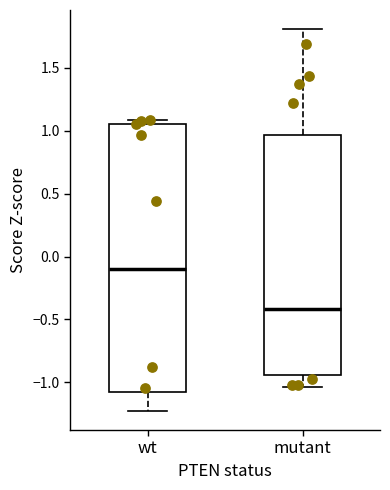

Reading left to right, transcribe this box plot: for each box, give where its median line is, the range the box spans, and where its two whiskers end, as read against the y-axis. The values are not printed on the chart, so give them approximately, as read against the axis.

wt: median -0.10, box -1.05 to 1.05, whiskers -1.25 to 1.10
mutant: median -0.40, box -0.95 to 0.95, whiskers -1.05 to 1.80